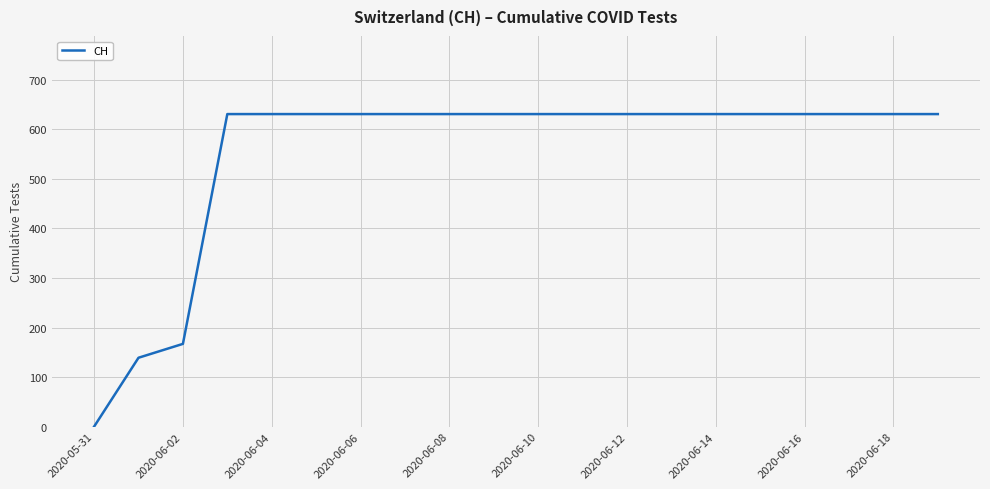

What is the maximum value shown in the chart?

631